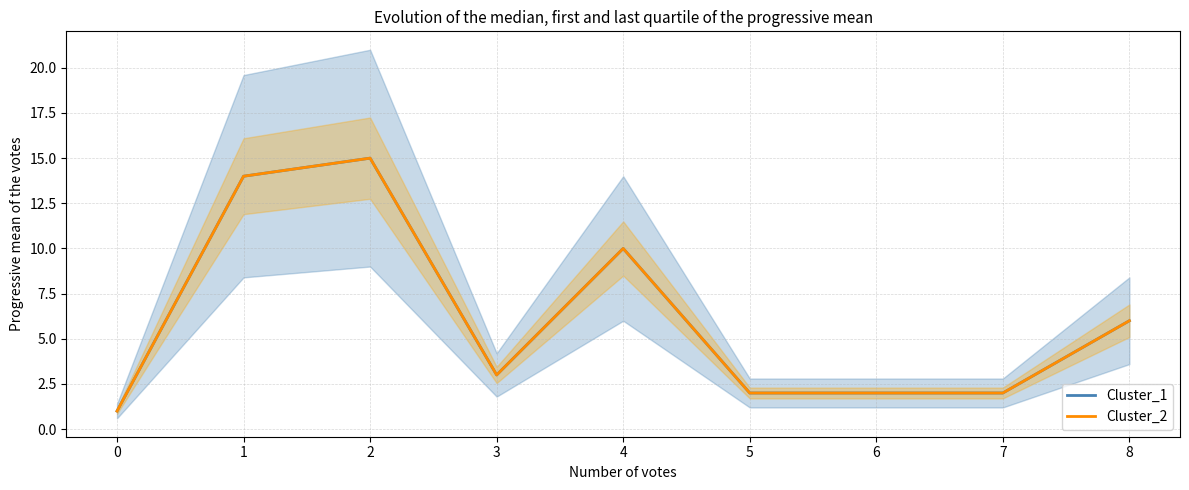

Which series changed the most between 2 and 3?

Cluster_1